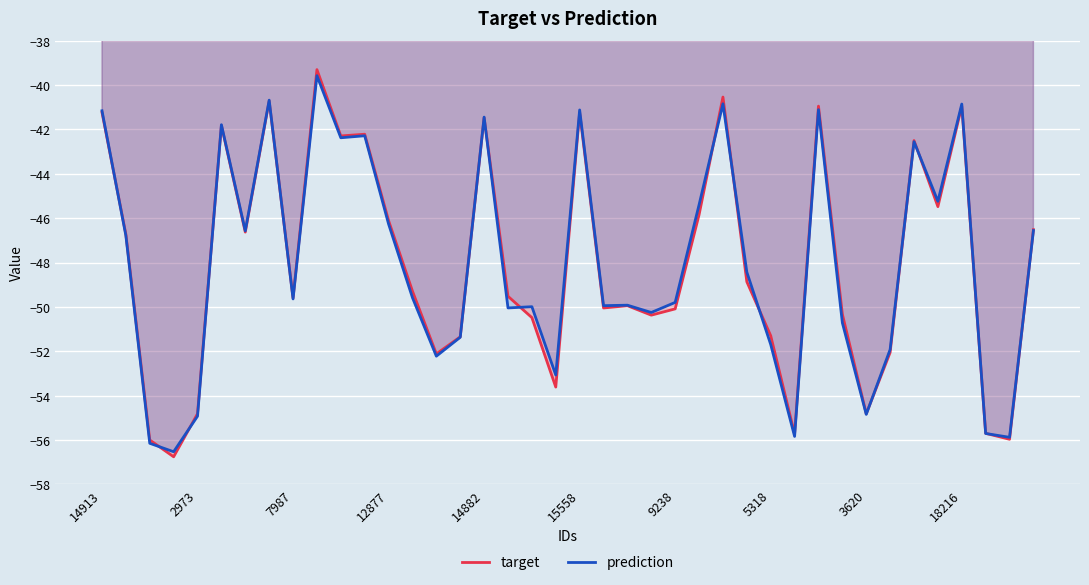

True or false: target has a value of -41.5 at 14882.

True